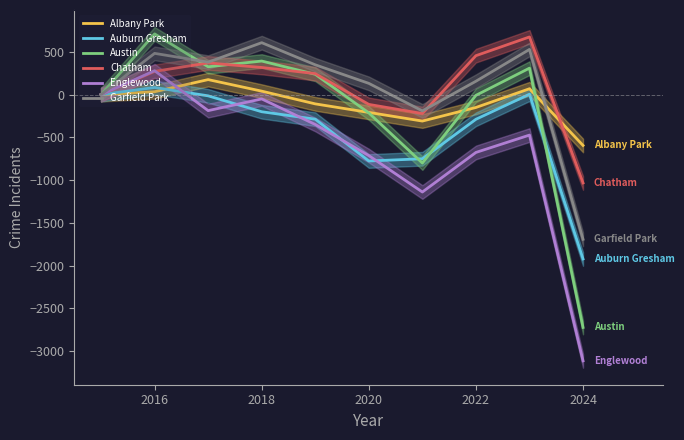

At which label is Auburn Gresham closest to -919?

2020